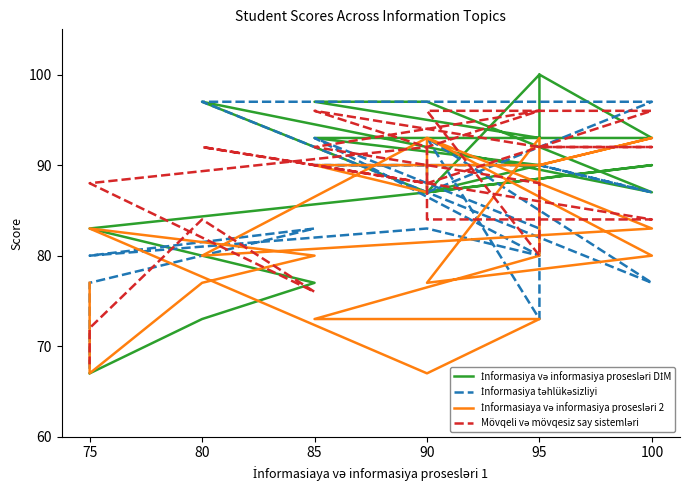

True or false: İnformasiya və informasiya prosesləri DİM has a value of 97 at 90.

True